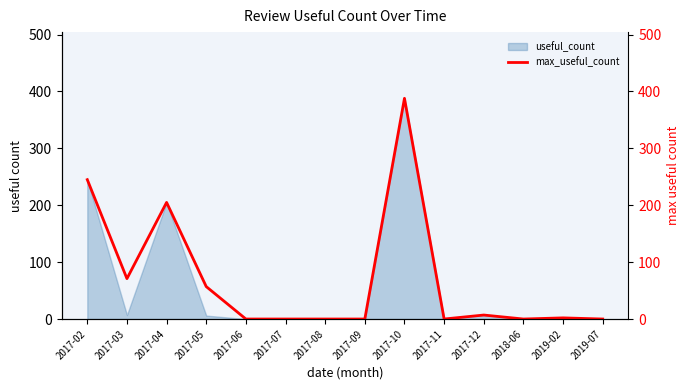

Where is the first local maximum?

2017-04